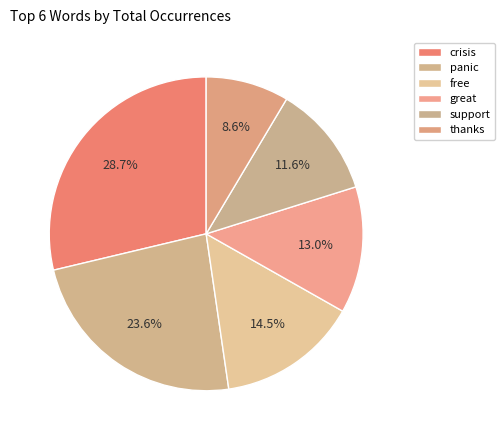

Does any single category account for the majority?

No